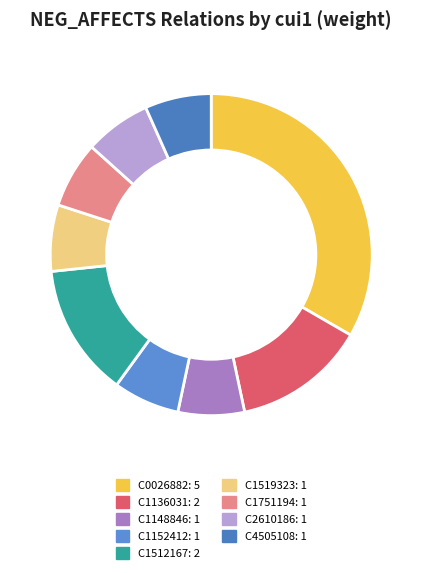

What is the change in value from C1136031 to C2610186?

-1